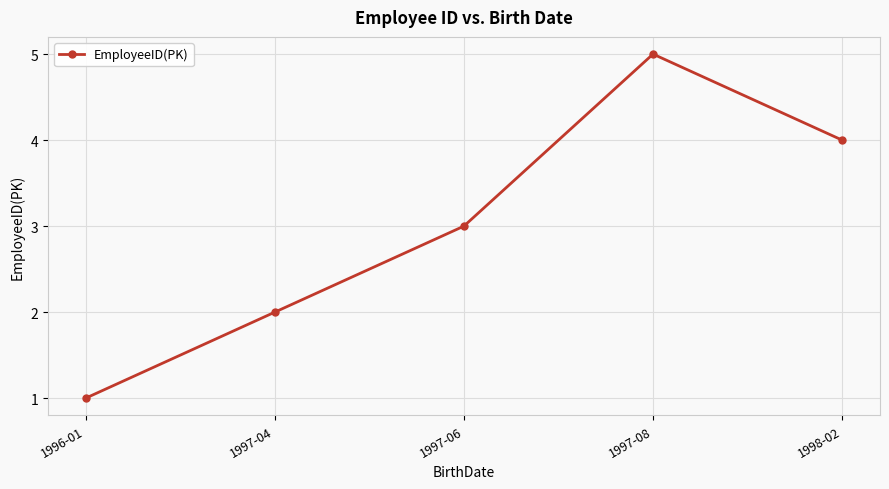

Is it true that the value at 1997-04 is 3?

False